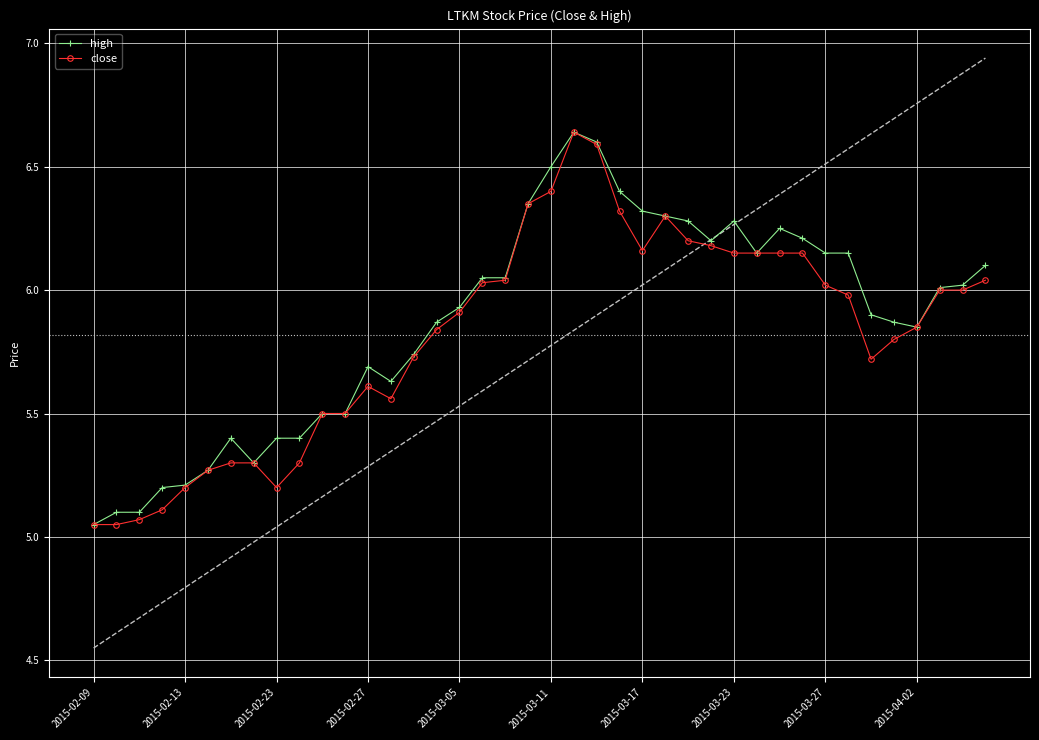

True or false: high has more than 1 points higher than both neighbors.

True